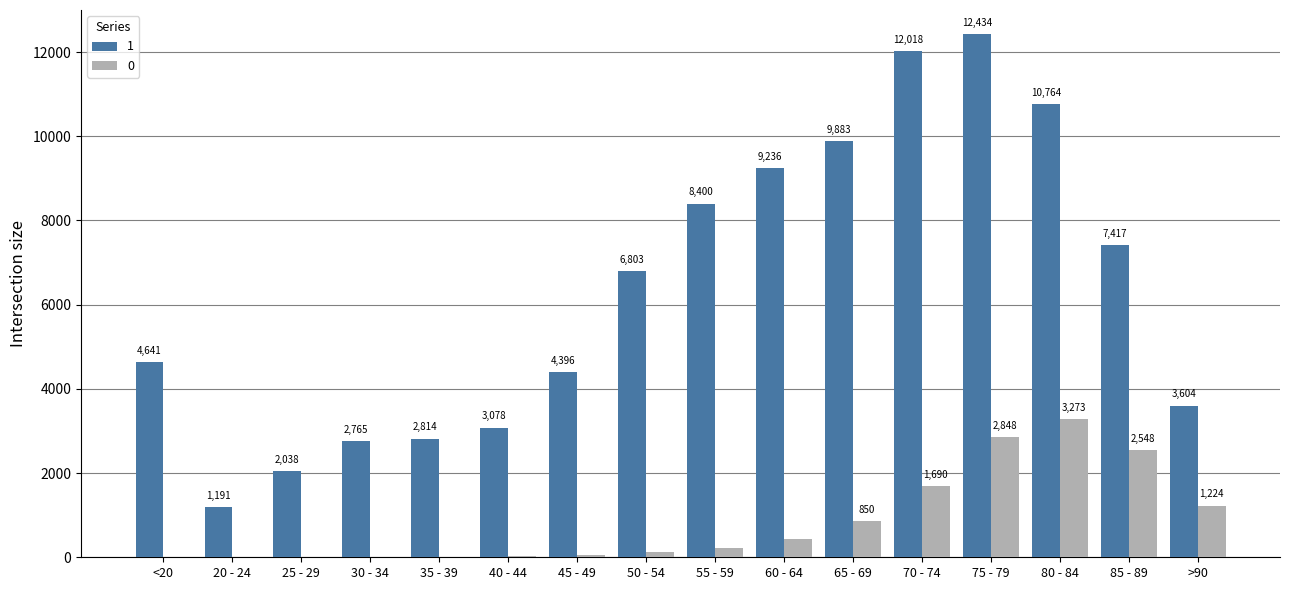

What is the maximum value for 1?

12434